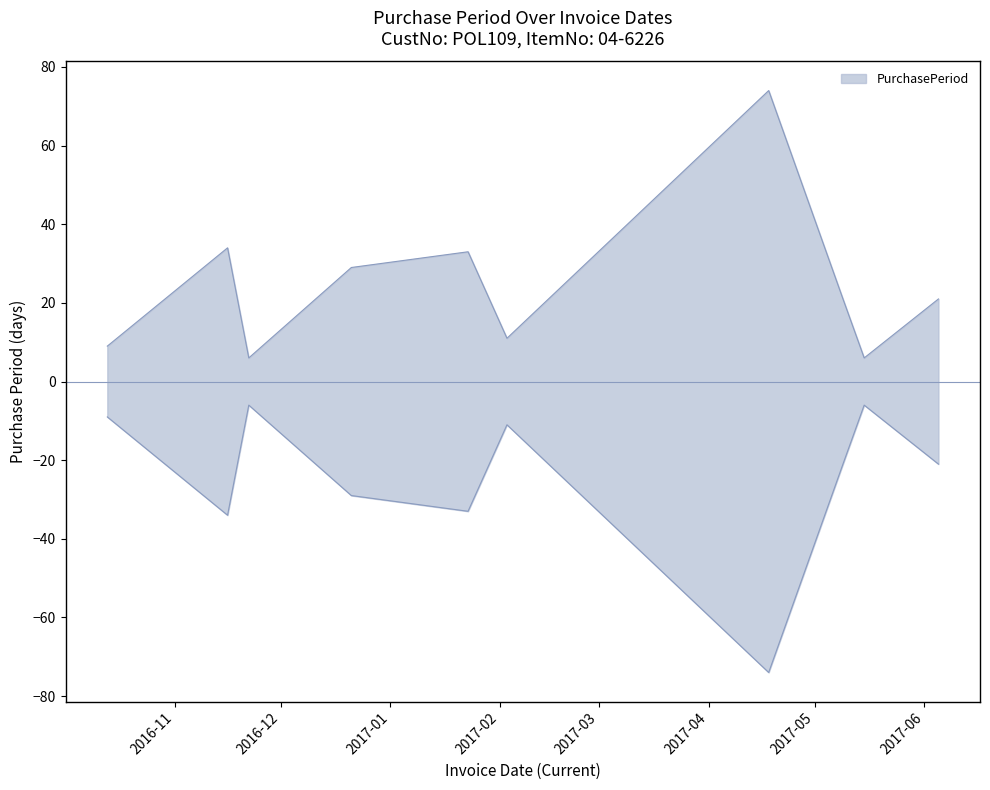

How many interior local valleys (lower than both neighbors) does the data have?

3